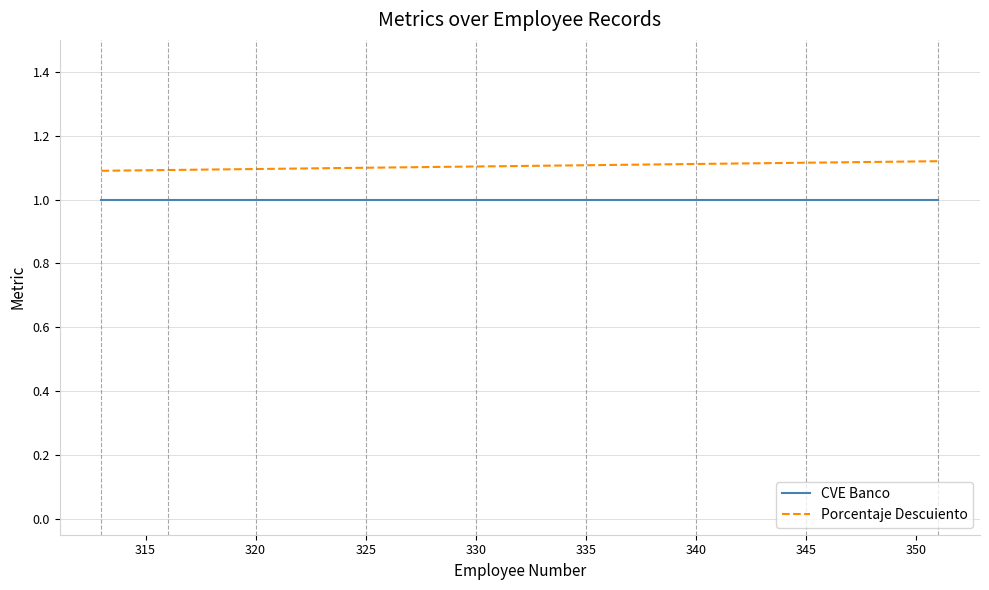

List the series in order of their overall mean, highest first.

Porcentaje Descuiento, CVE Banco